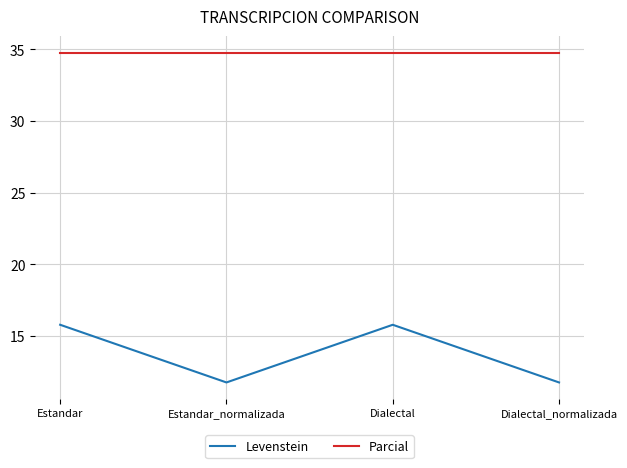

True or false: Levenstein and Parcial cross at least once.

False